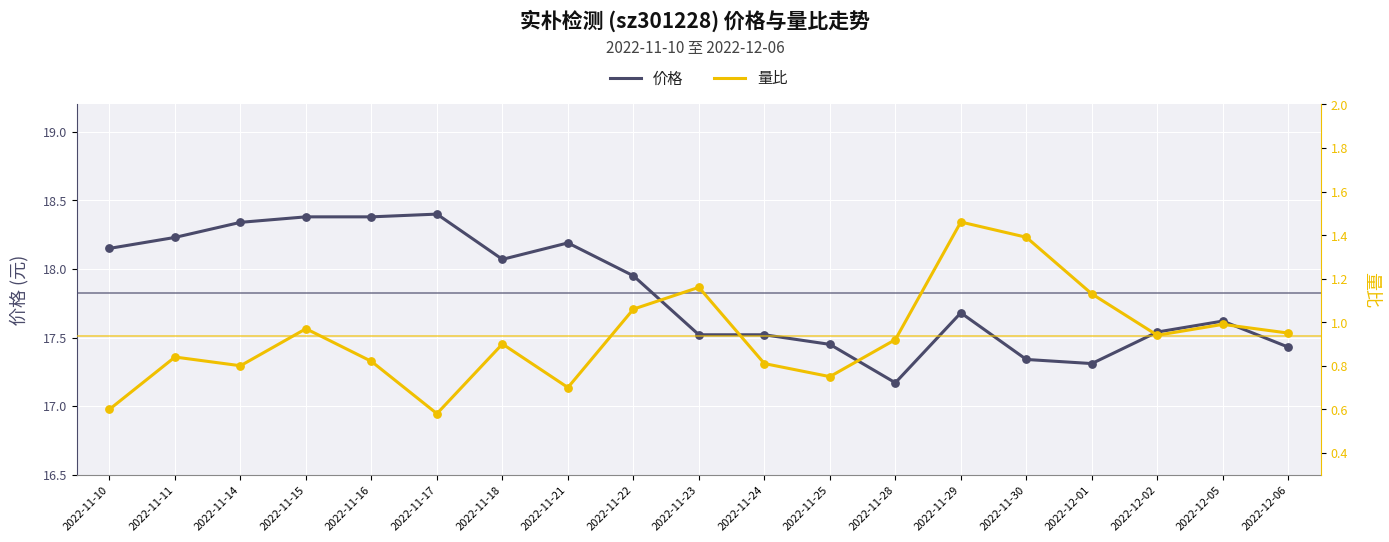

Is the value of 量比 at 2022-11-18 greater than the value of 价格 at 2022-11-15?

No